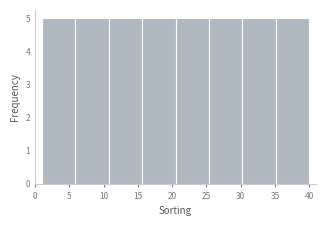

How tall is the bar that spans 11.0 to 15.5 on the x-axis? Neither the bar edges nor the heights are printed on the chart, so give them approximately, as read against the axes.

5